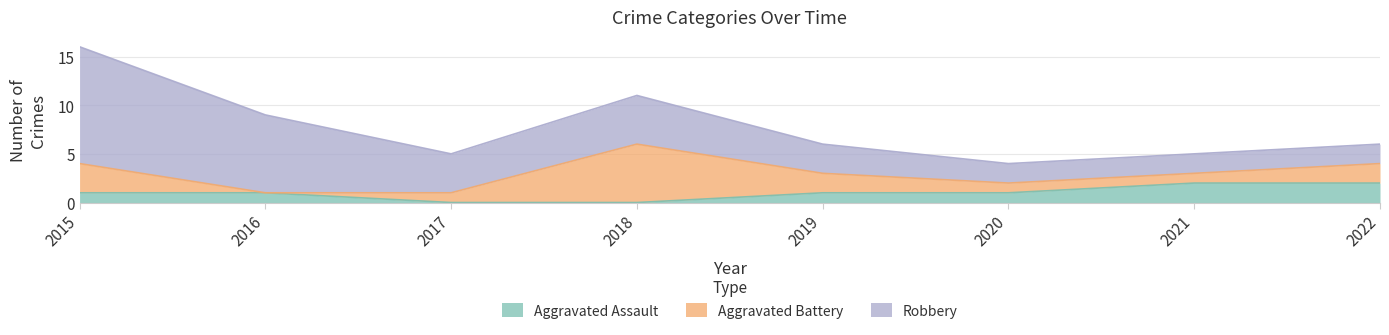

How many times do Aggravated Battery and Robbery cross each other?

2